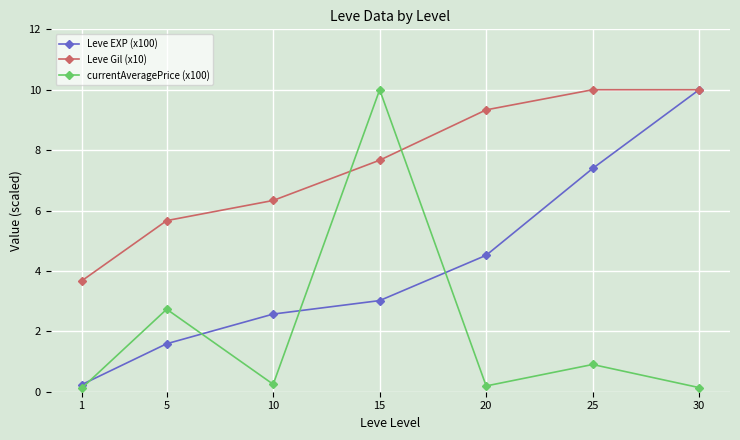

List the series in order of their overall mean, highest first.

Leve Gil (x10), Leve EXP (x100), currentAveragePrice (x100)